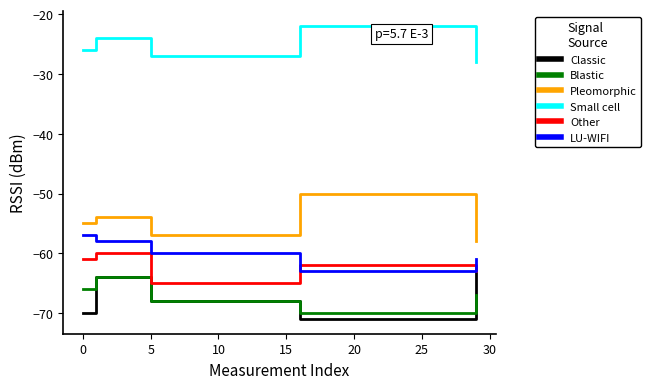

What is the smallest value displayed?

-71